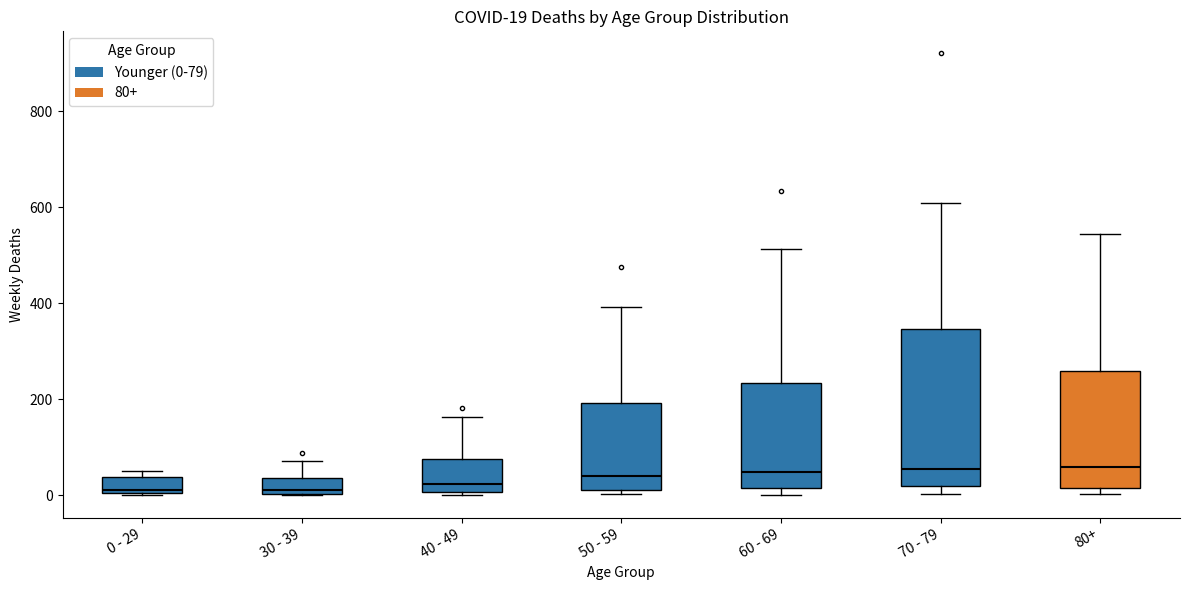

Comparing the boxes themselves (not the whiskers), which one is the tallest?

70 - 79